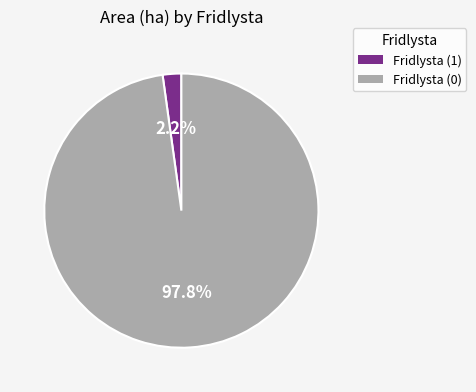

Is there a majority slice in this chart?

Yes